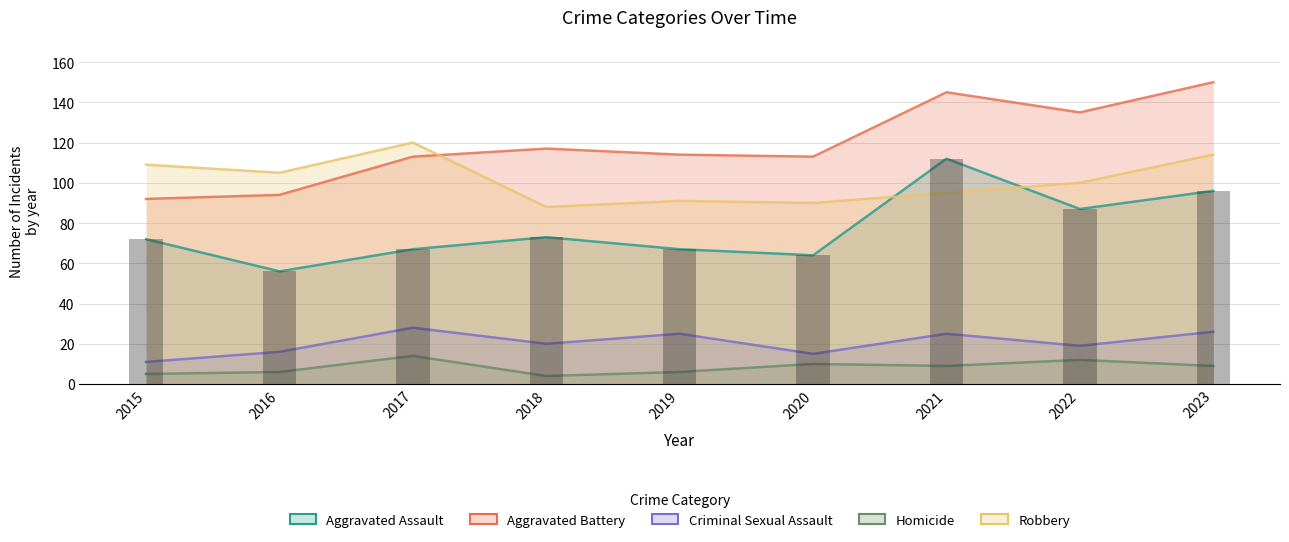

Which category has the lowest value in the Robbery series?

2018